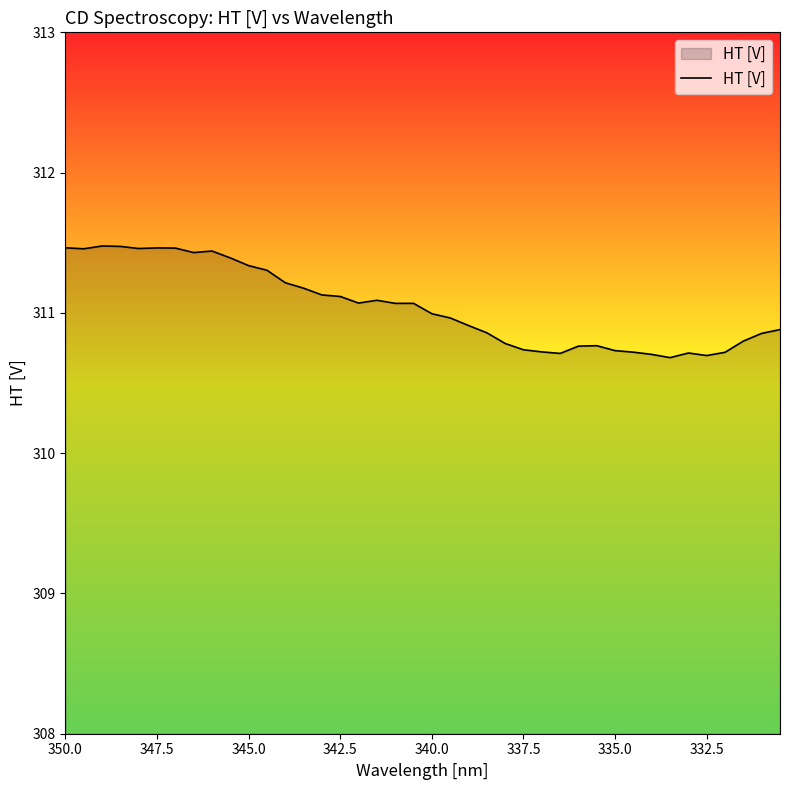

Which has a higher value, 350.0 or 342.5?

350.0